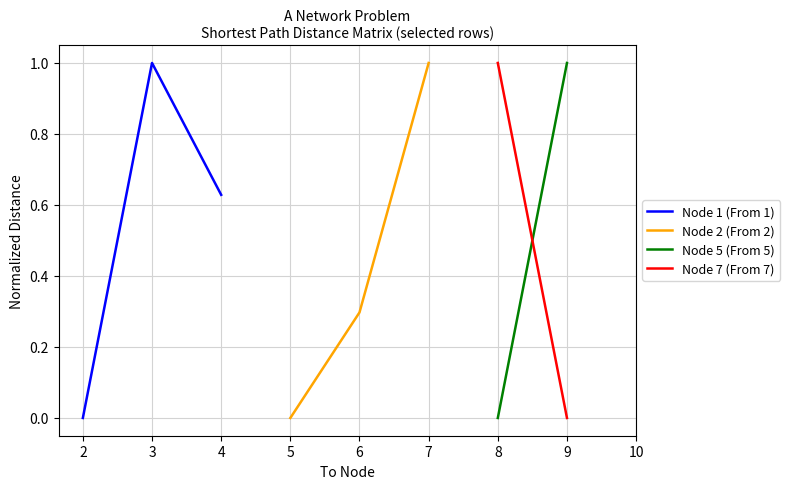

What are all the series names shown in the legend?

Node 1 (From 1), Node 2 (From 2), Node 5 (From 5), Node 7 (From 7)